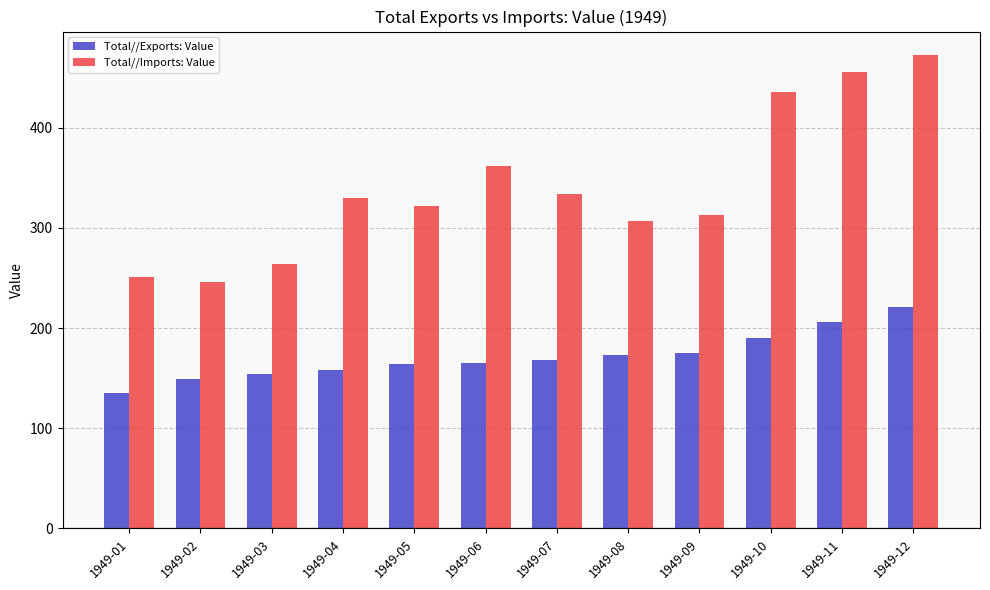

What is the total value across all series at 1949-09?

487.8